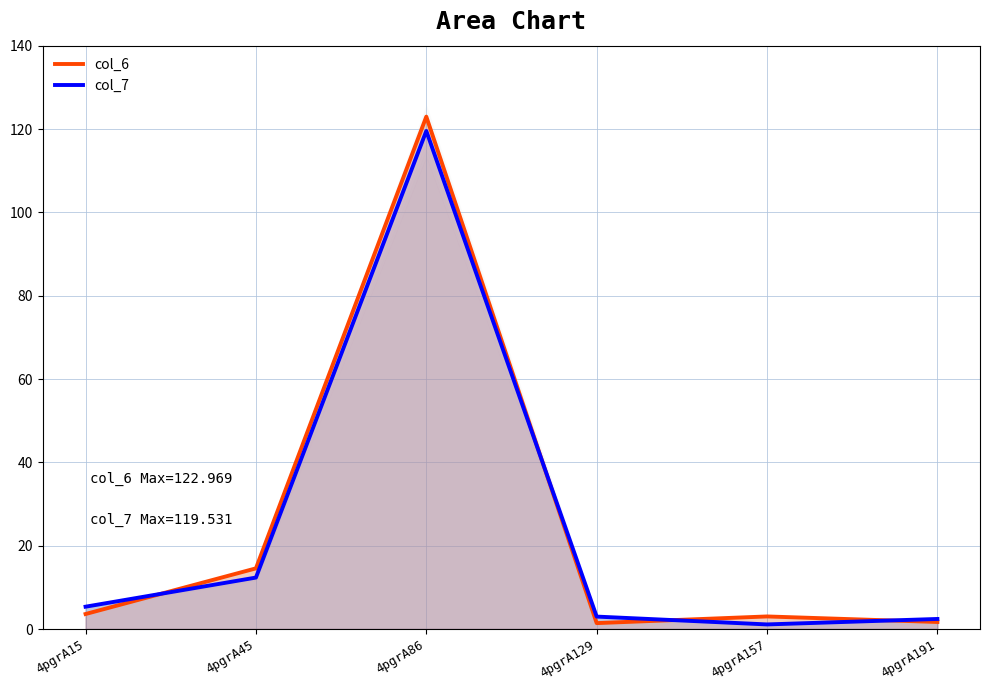

Which series has the widest spread of values?

col_6